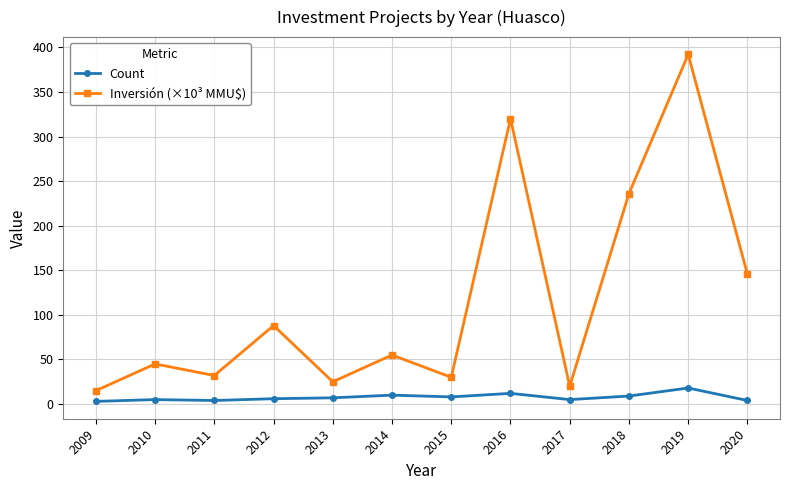

Does the chart have visible grid lines?

Yes